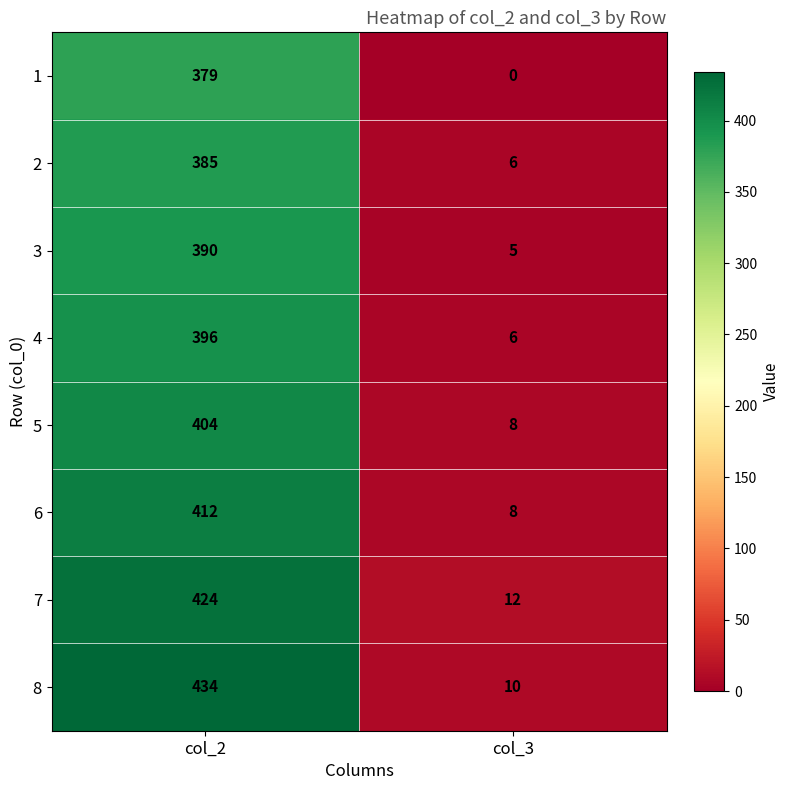

At col_2, list the series in order from smallest to largest.

1, 2, 3, 4, 5, 6, 7, 8